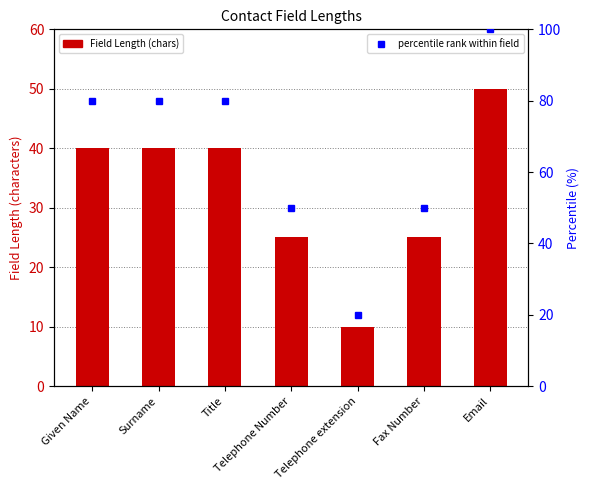

What are all the series names shown in the legend?

Field Length, percentile rank within field